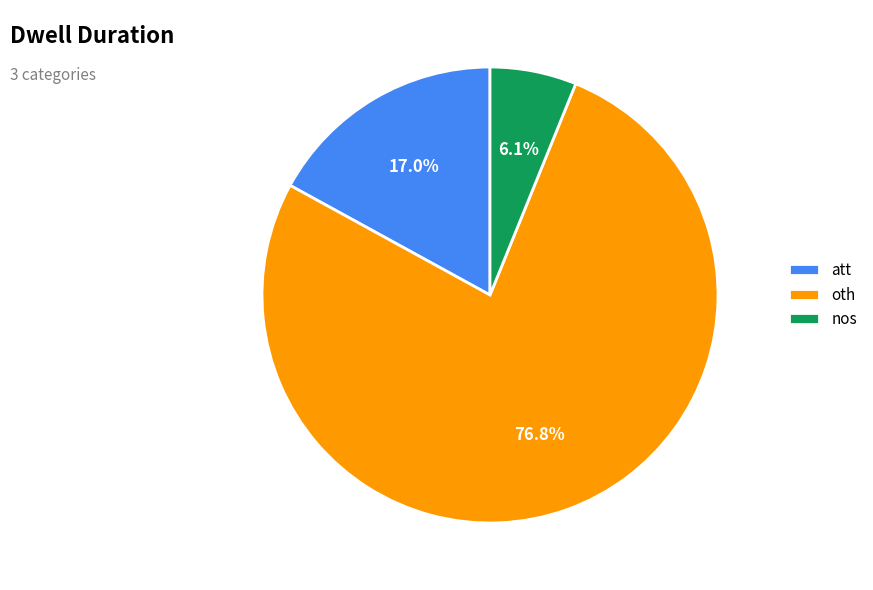

Count the number of slices in the pie.

3